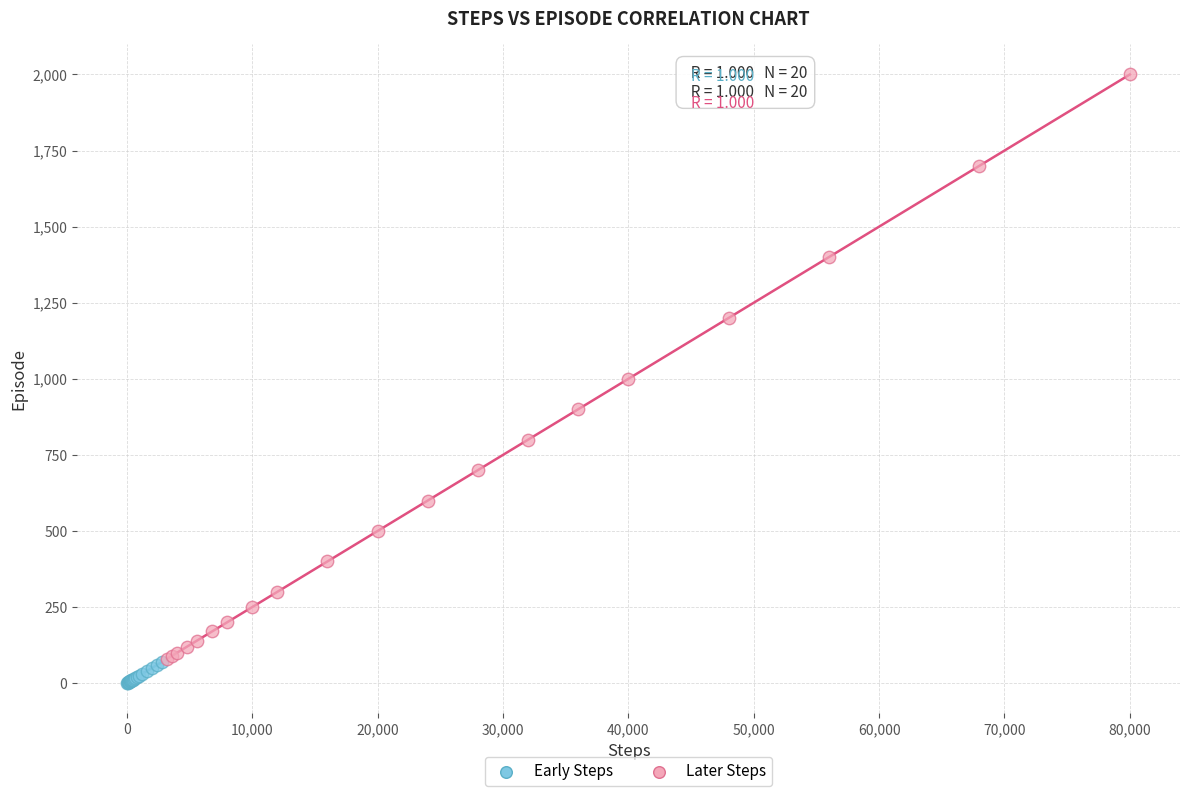

Which series has the widest spread of Y values?

Later Steps